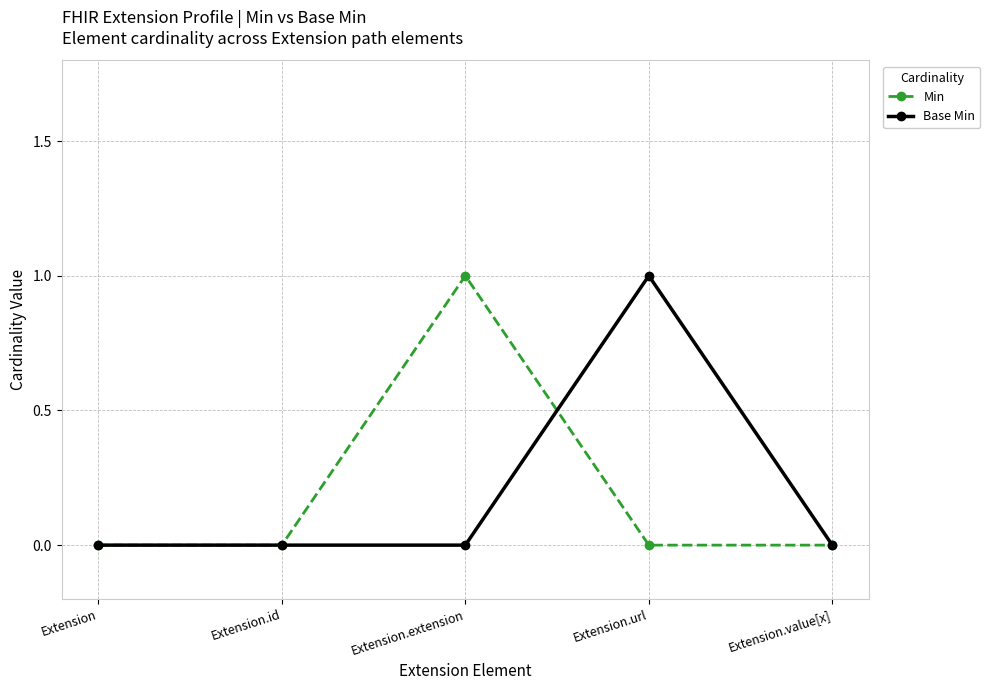

Which category has the highest value in the Min series?

Extension.extension